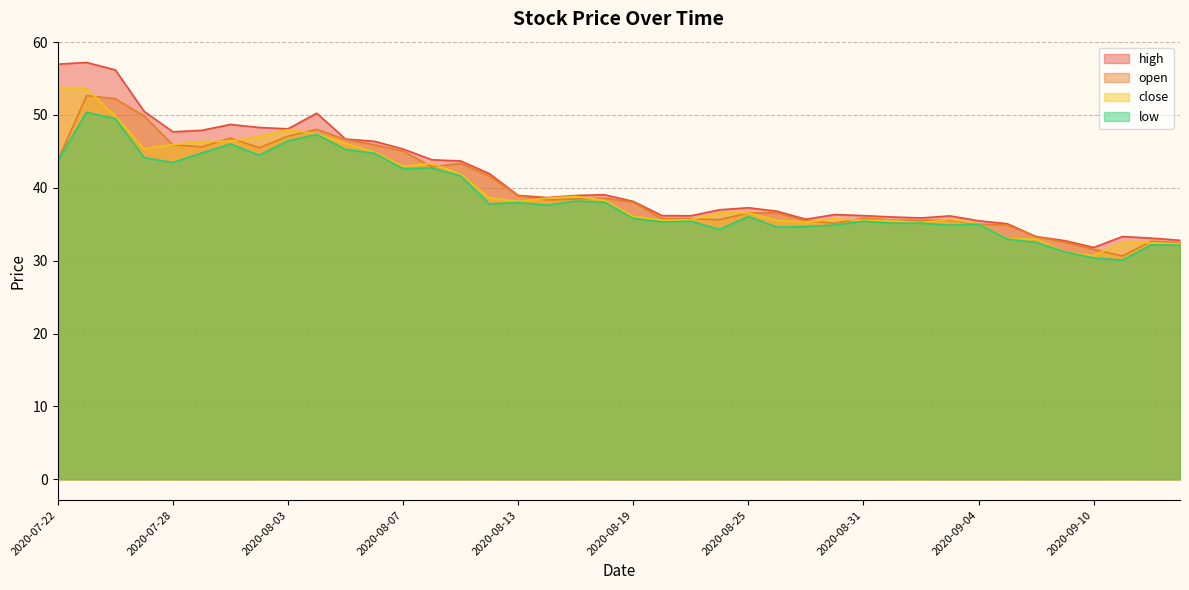

What is the minimum value for open?

30.6